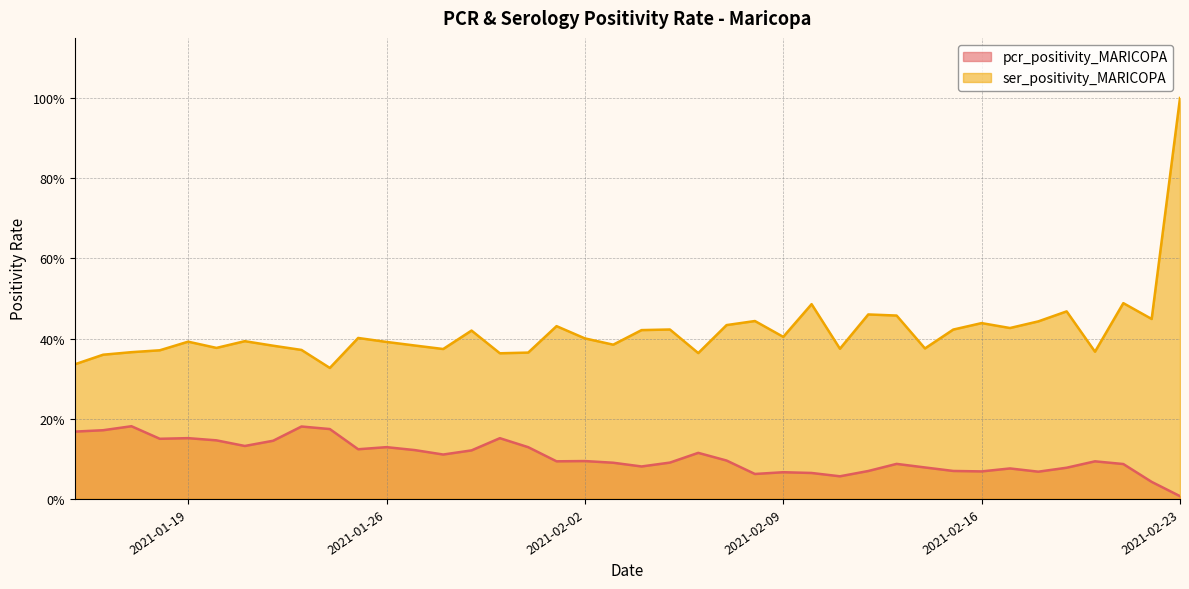

Which series has the largest range (max minus min)?

ser_positivity_MARICOPA